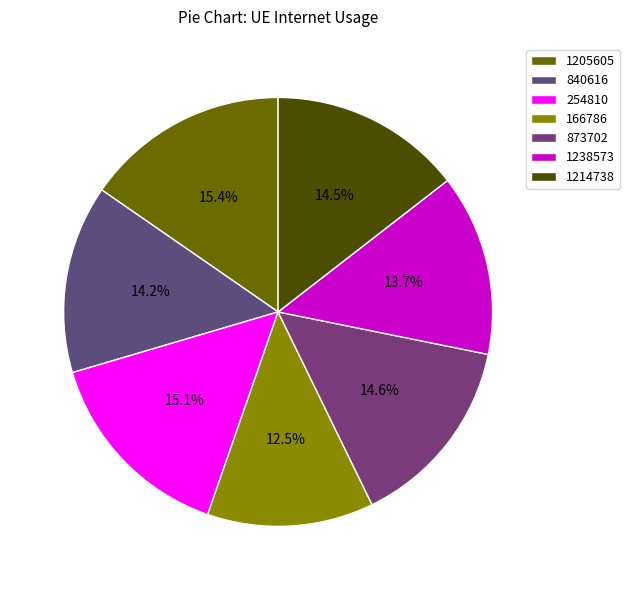

Does any single category account for the majority?

No